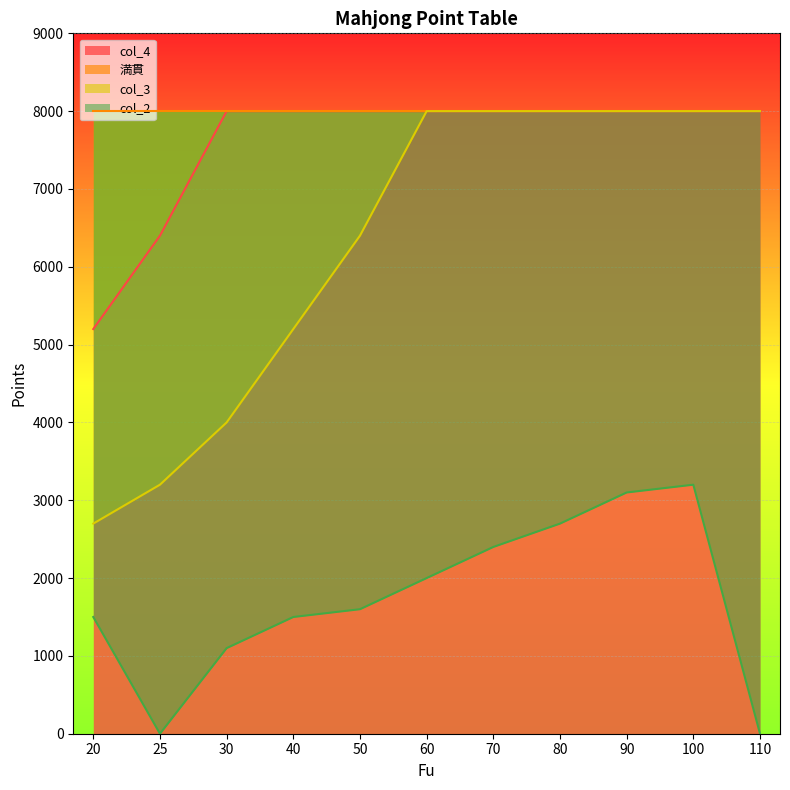

What is the total value across all series at 70?

18400